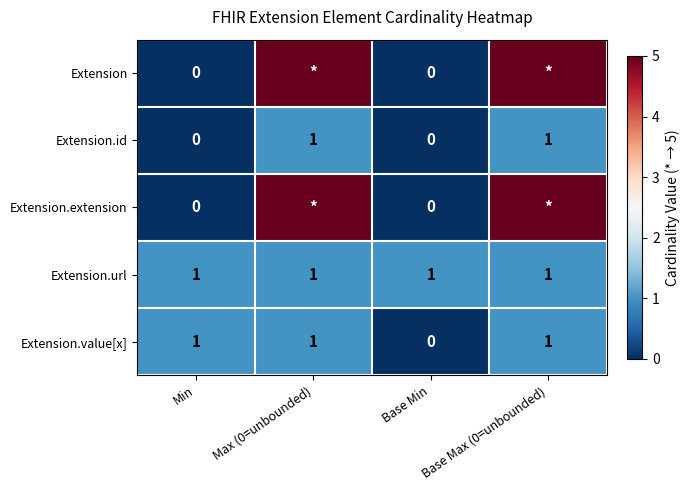

What is the sum of all Extension.url values?

4